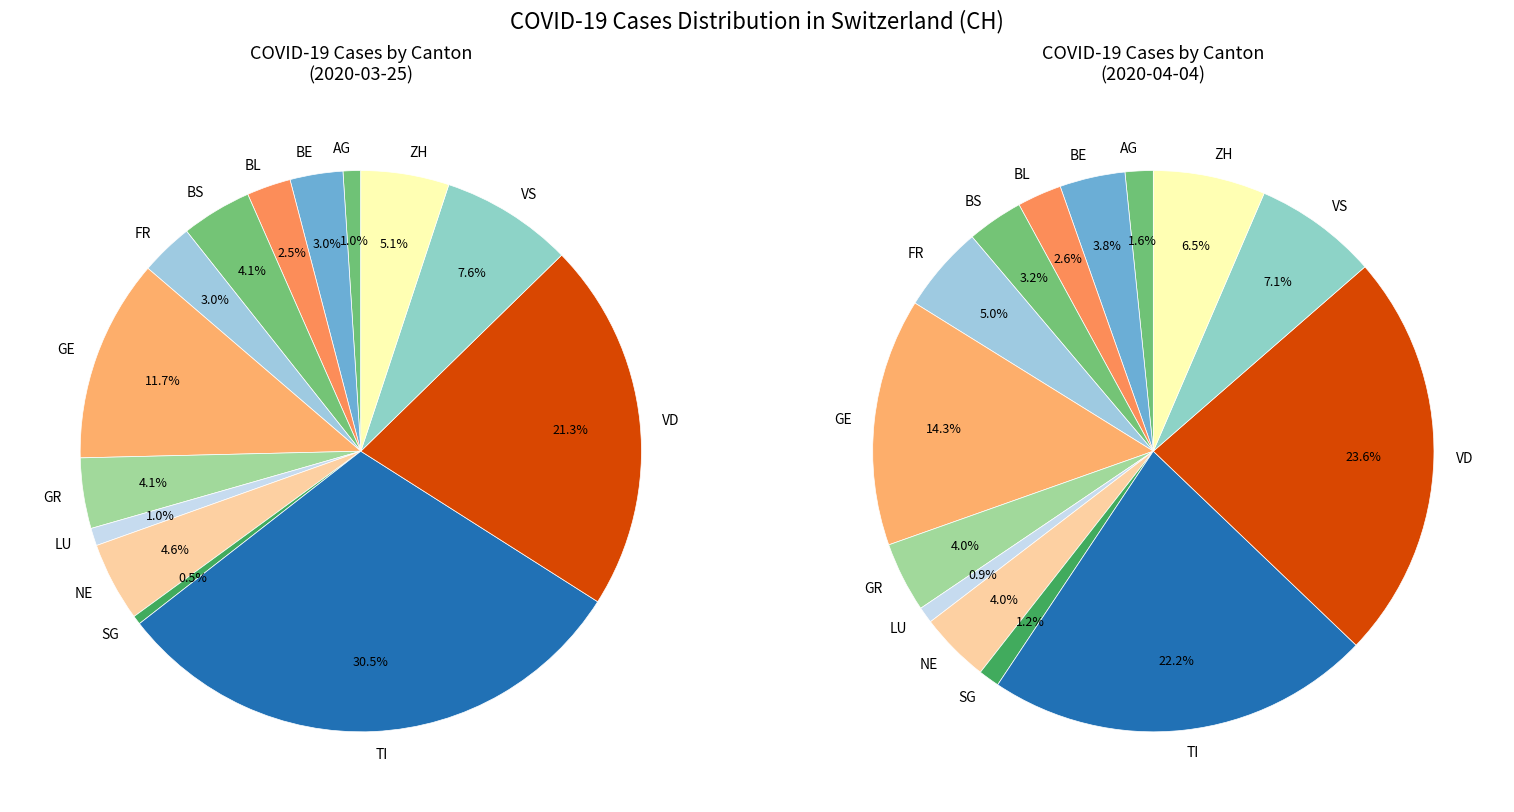

Does any single category account for the majority?

No